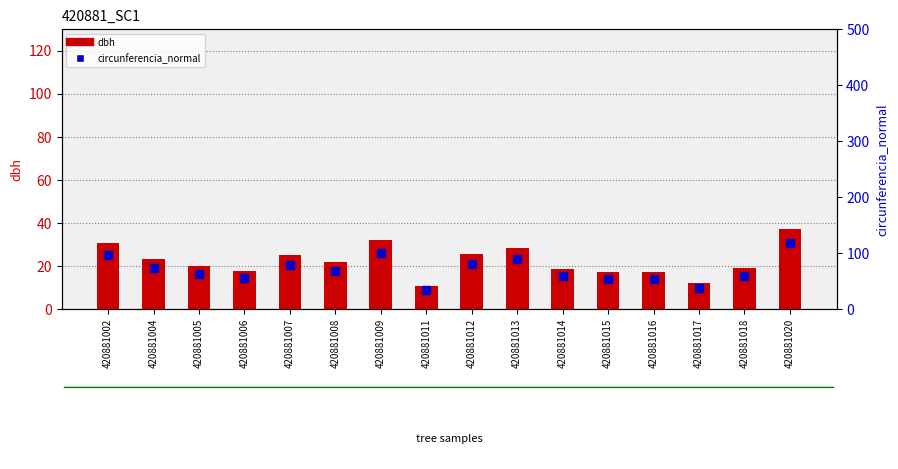

Is the value of circunferencia_normal at 420881002 greater than the value of dbh at 420881004?

Yes